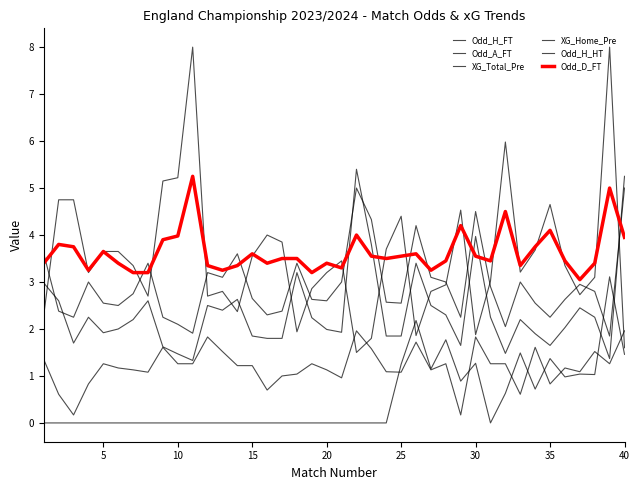

Where is the first local maximum for Odd_H_FT?

15